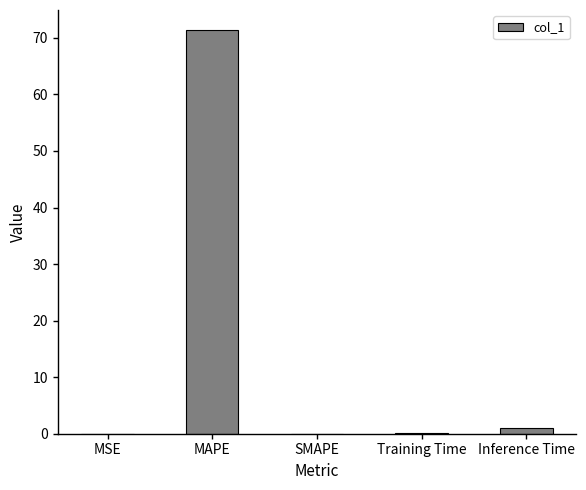

How many categories are shown in the chart?

5